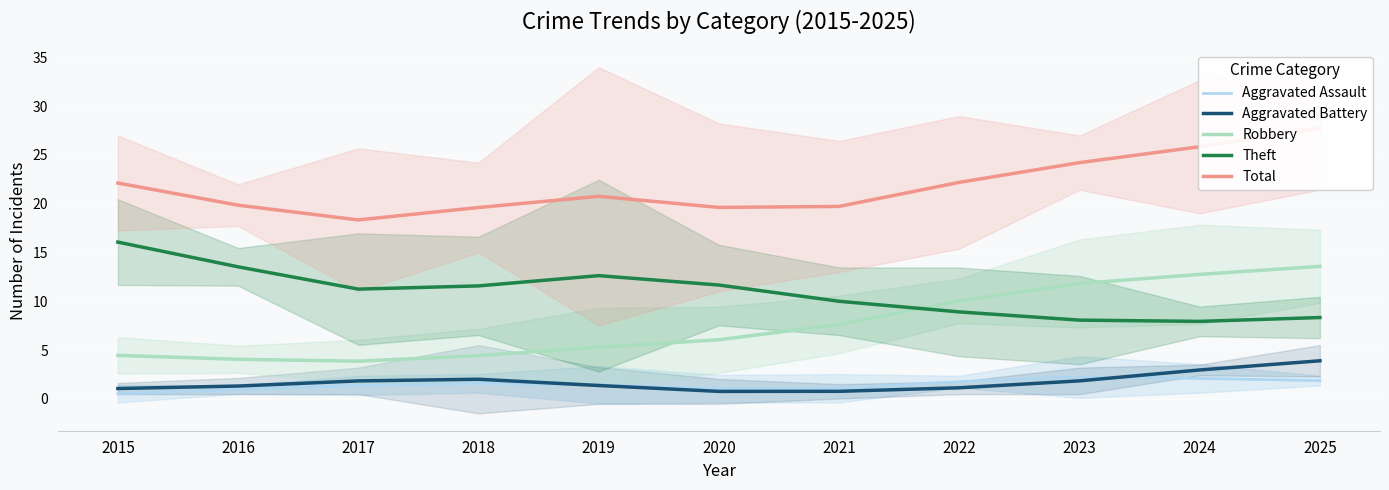

True or false: Aggravated Assault and Robbery cross at least once.

False